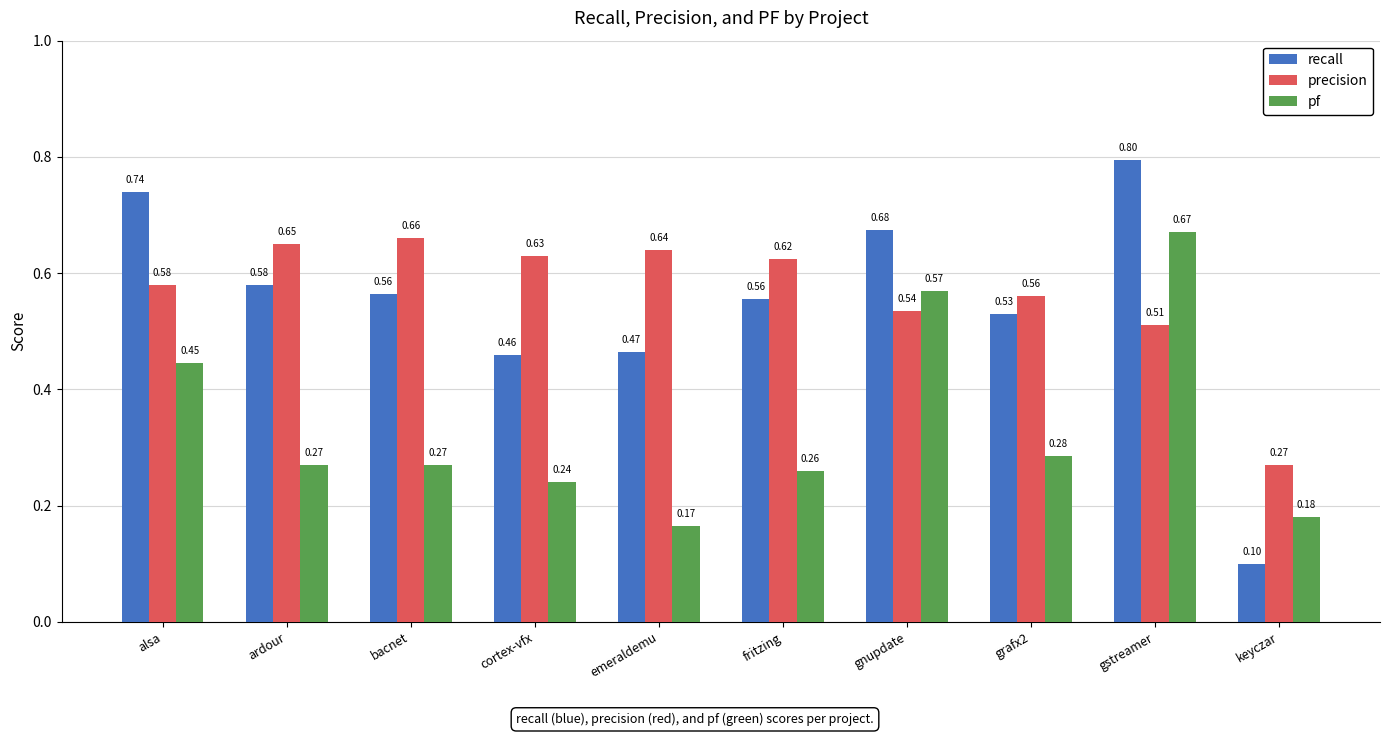

Rank the categories by precision value from lowest to highest.

keyczar, gstreamer, gnupdate, grafx2, alsa, fritzing, cortex-vfx, emeraldemu, ardour, bacnet